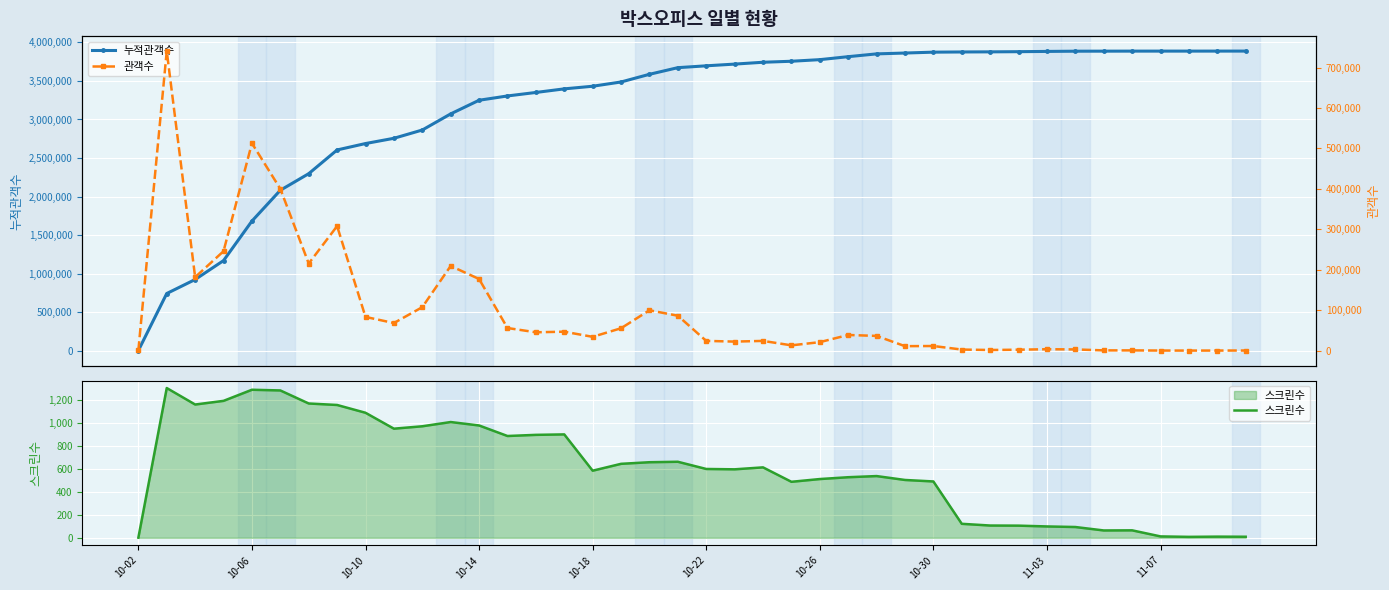

What is the maximum value for 스크린수?

1308